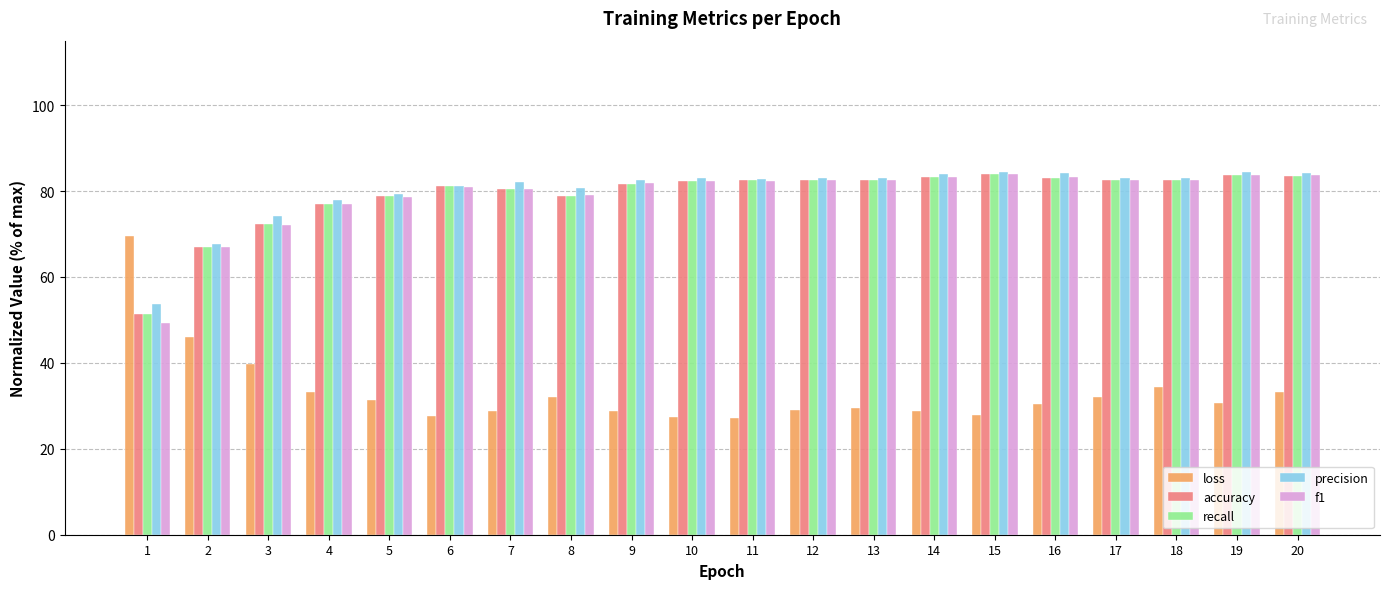

What is the difference between the maximum and minimum values in the loss series?

42.2